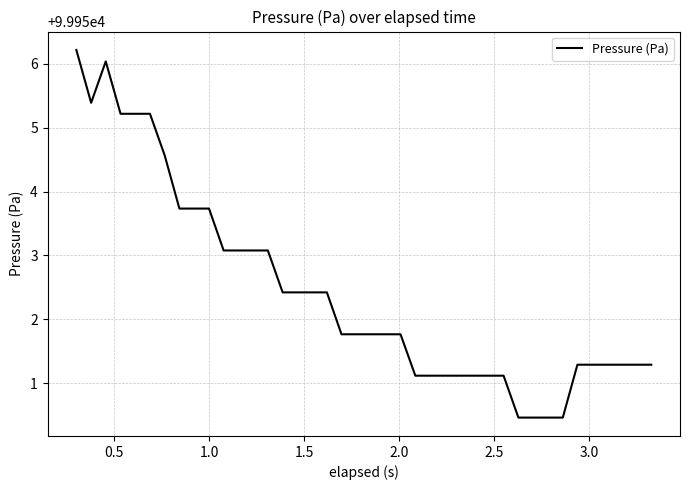

Reading right to left, list all the values displayed in this chart.

99951.3	99951.3	99951.3	99951.3	99951.3	99951.3	99950.5	99950.5	99950.5	99950.5	99951.1	99951.1	99951.1	99951.1	99951.1	99951.1	99951.1	99951.8	99951.8	99951.8	99951.8	99951.8	99952.4	99952.4	99952.4	99952.4	99953.1	99953.1	99953.1	99953.1	99953.7	99953.7	99953.7	99954.6	99955.2	99955.2	99955.2	99956.0	99955.4	99956.2